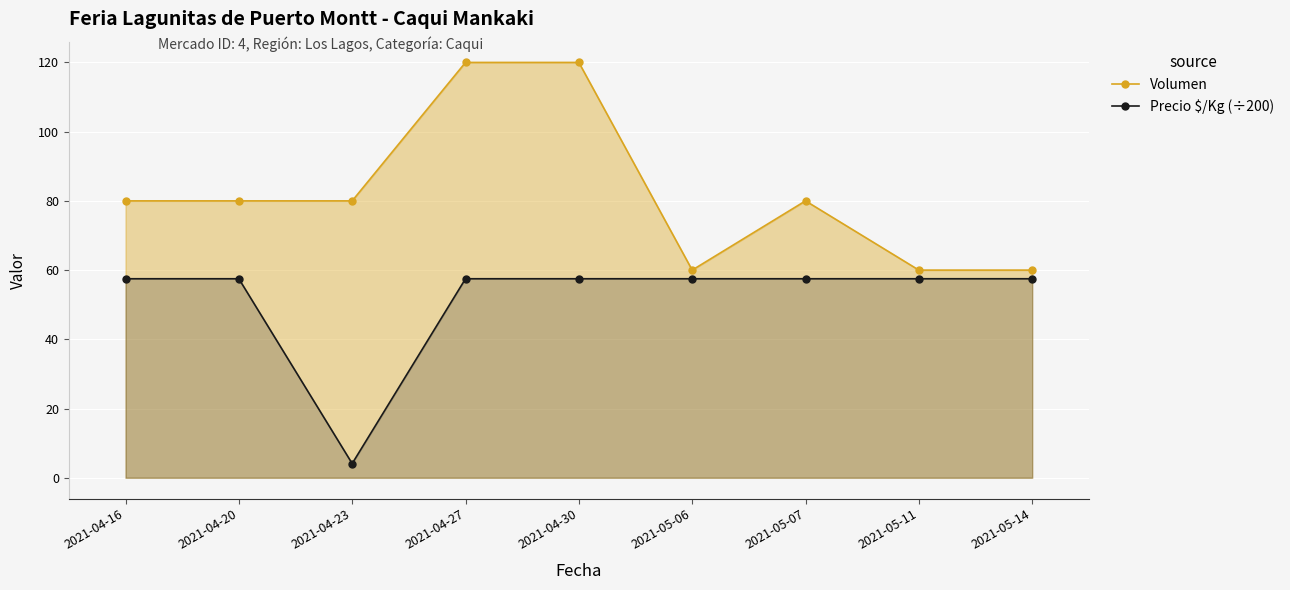

True or false: Volumen has more than 0 interior local peaks.

True